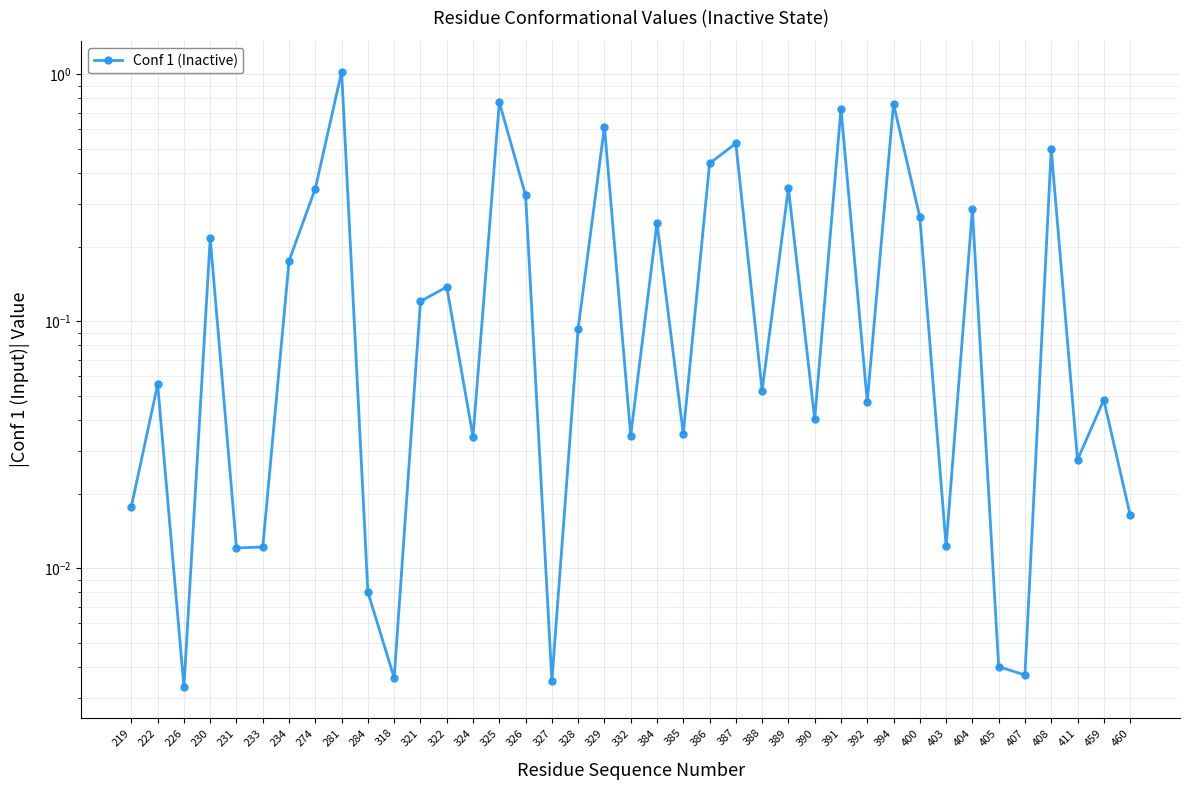

Is it true that the value at 226 is 0.0?

False